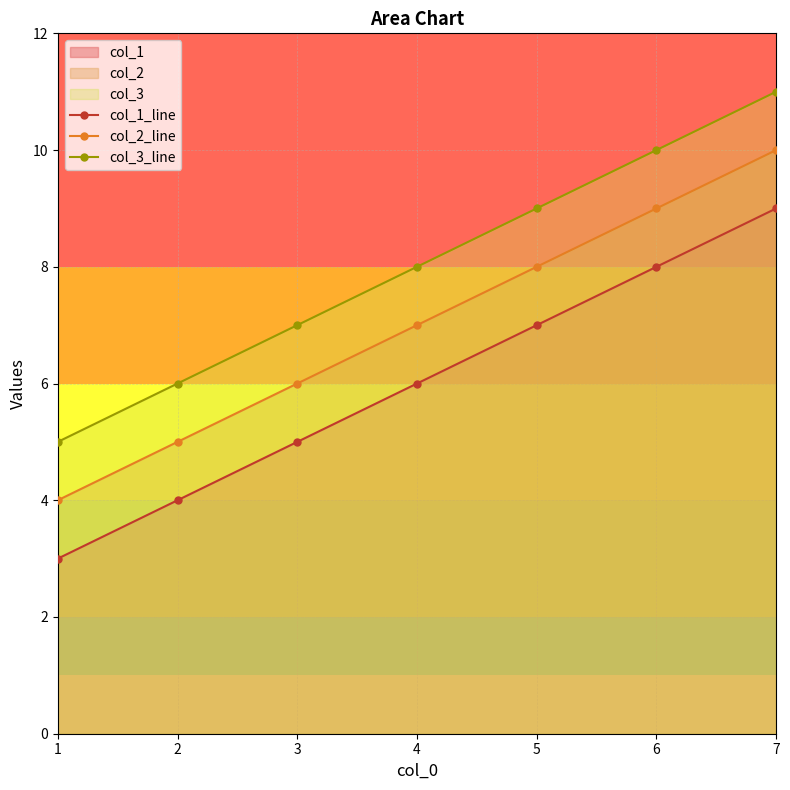

How many lines are shown in the chart?

3